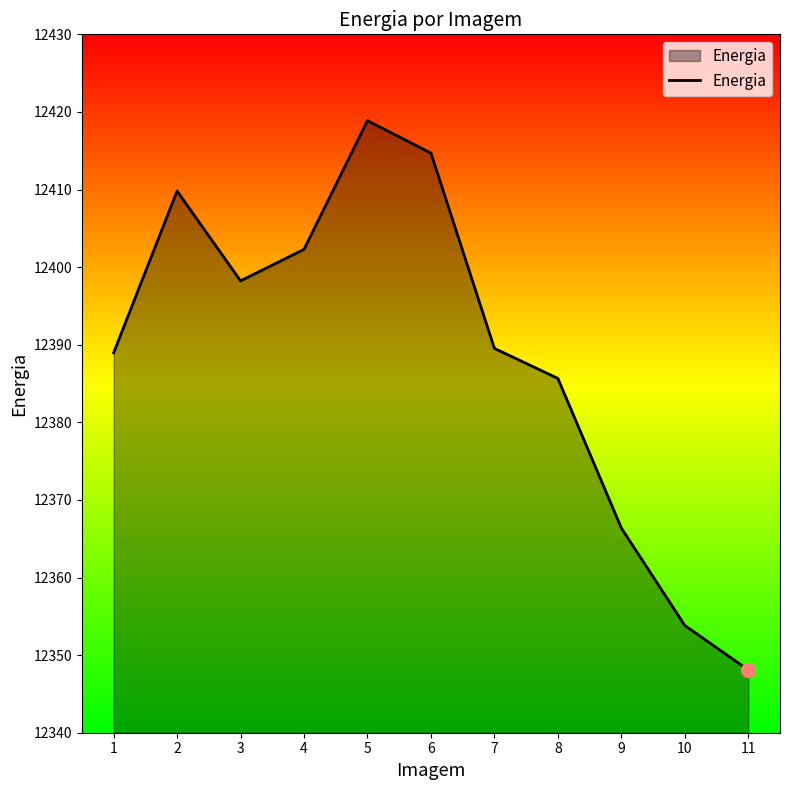

Is it true that the value at 1 is 6081.2?

False